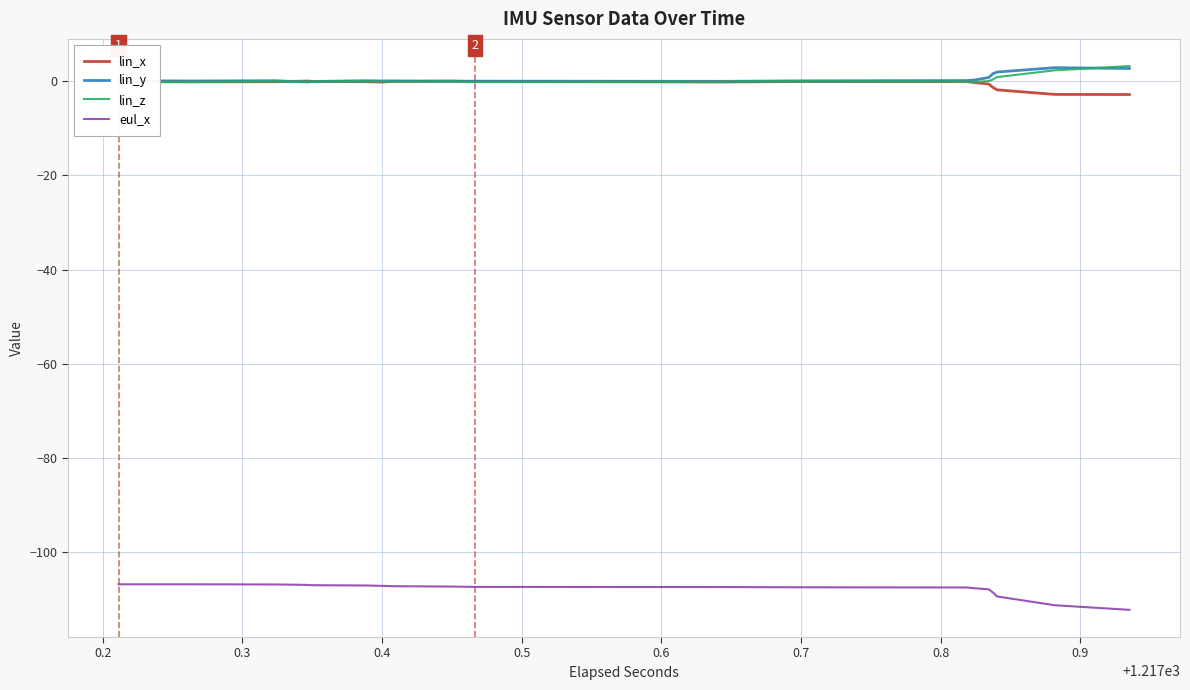

What is the smallest value displayed?

-112.3